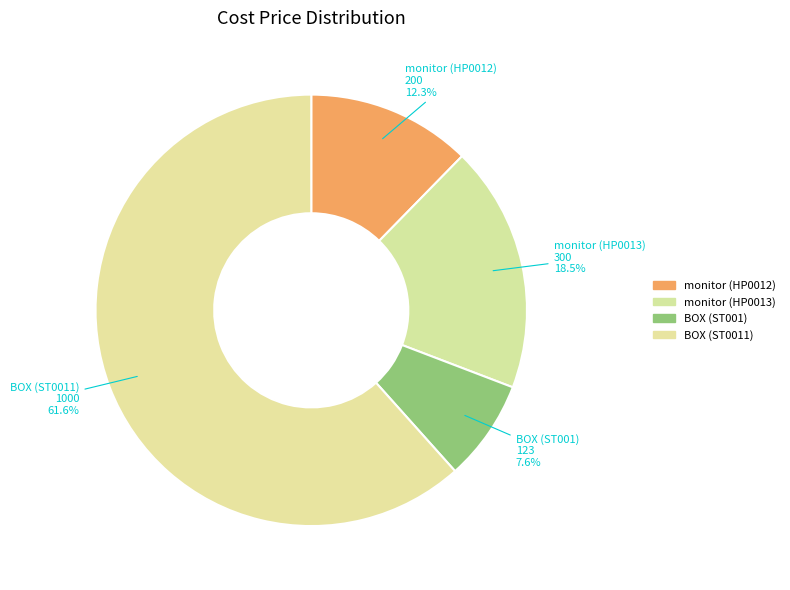

What is the majority slice?

BOX (ST0011)